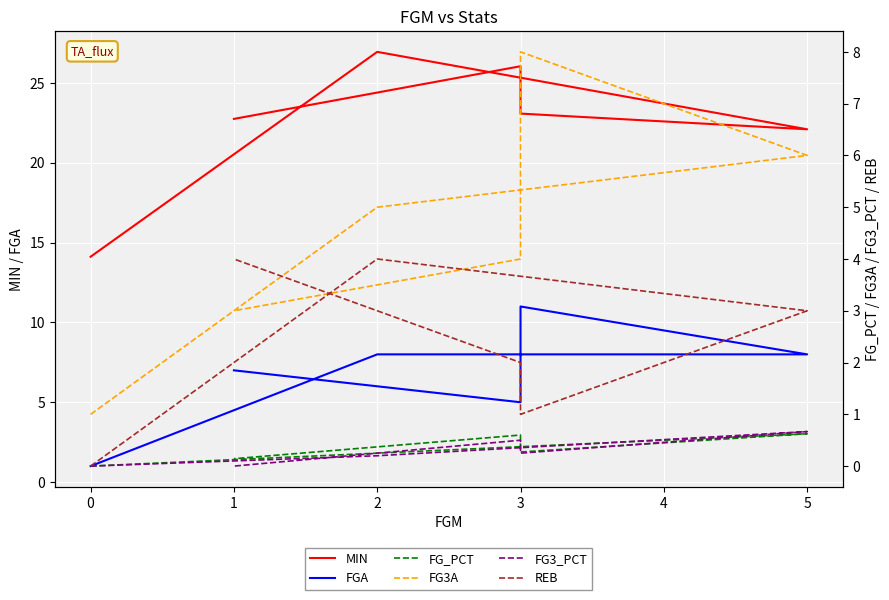

Reading left to right, extract all data points from this chart.

MIN: 14.1	26.9	22.1	23.1	26.1	22.8
FGA: 1.0	8.0	8.0	11.0	5.0	7.0
FG_PCT: 0.0	0.2	0.6	0.3	0.6	0.1
FG3A: 1.0	5.0	6.0	8.0	4.0	3.0
FG3_PCT: 0.0	0.2	0.7	0.2	0.5	0.0
REB: 0.0	4.0	3.0	1.0	2.0	4.0